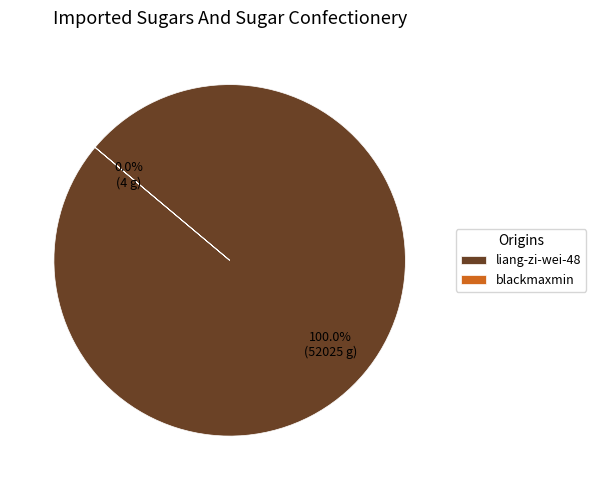

What percentage do liang-zi-wei-48 and blackmaxmin together represent?

100.0%